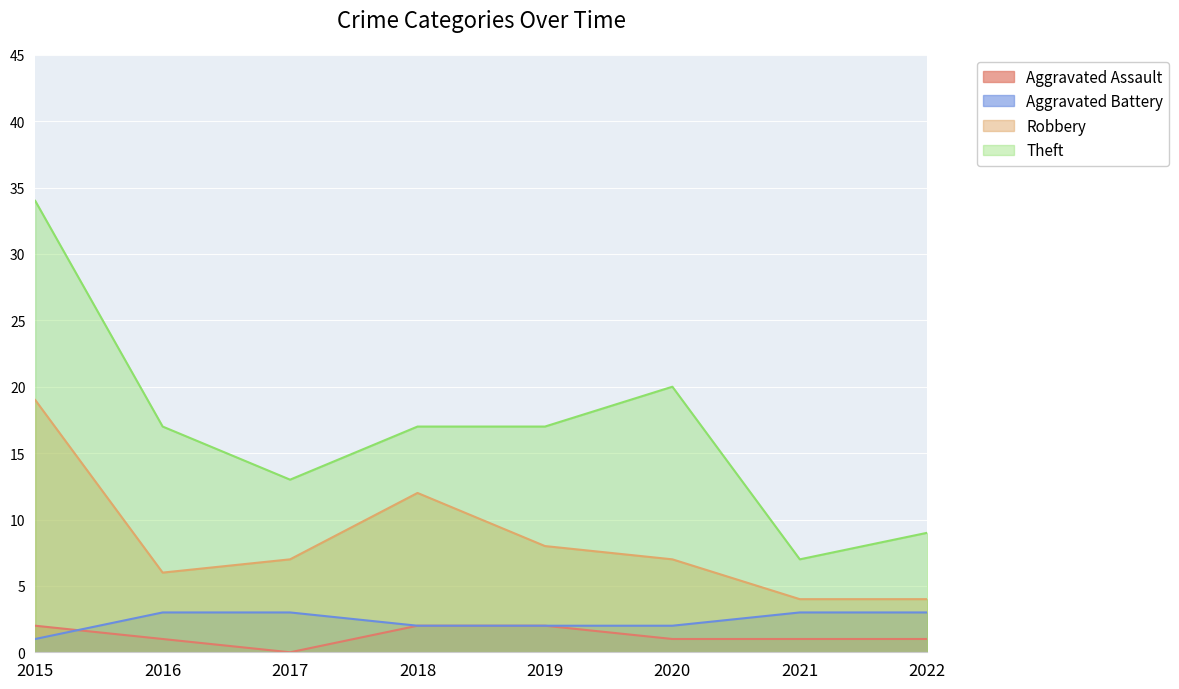

Rank the categories by Theft value from lowest to highest.

2021, 2022, 2017, 2016, 2018, 2019, 2020, 2015